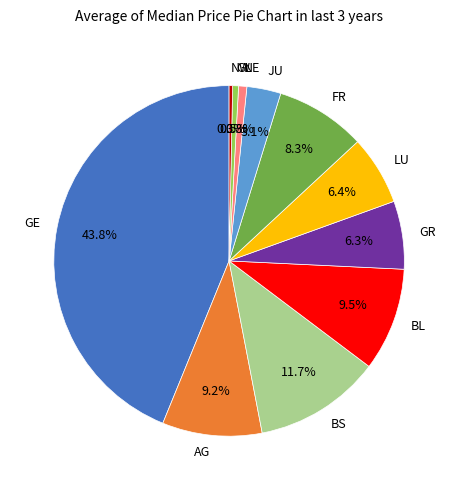

What percentage is NOT represented by JU?

96.9%